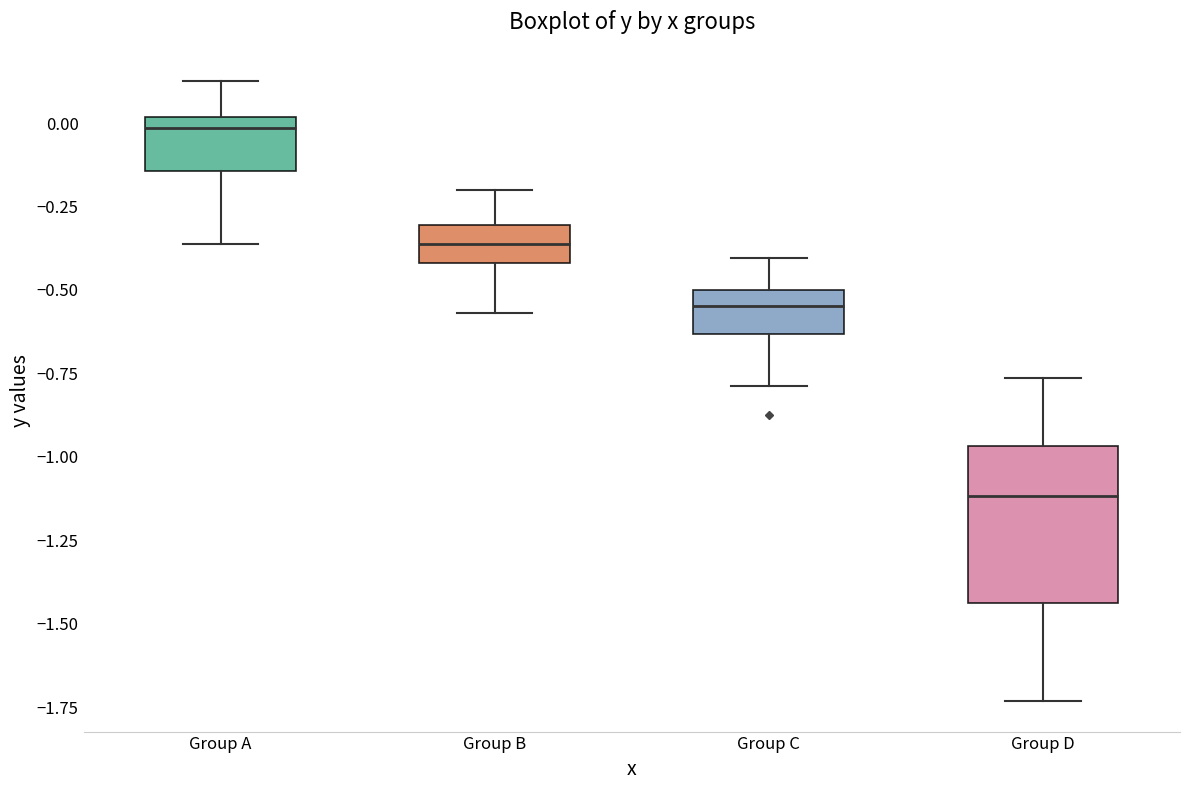

Which box's median line is the lowest?

Group D